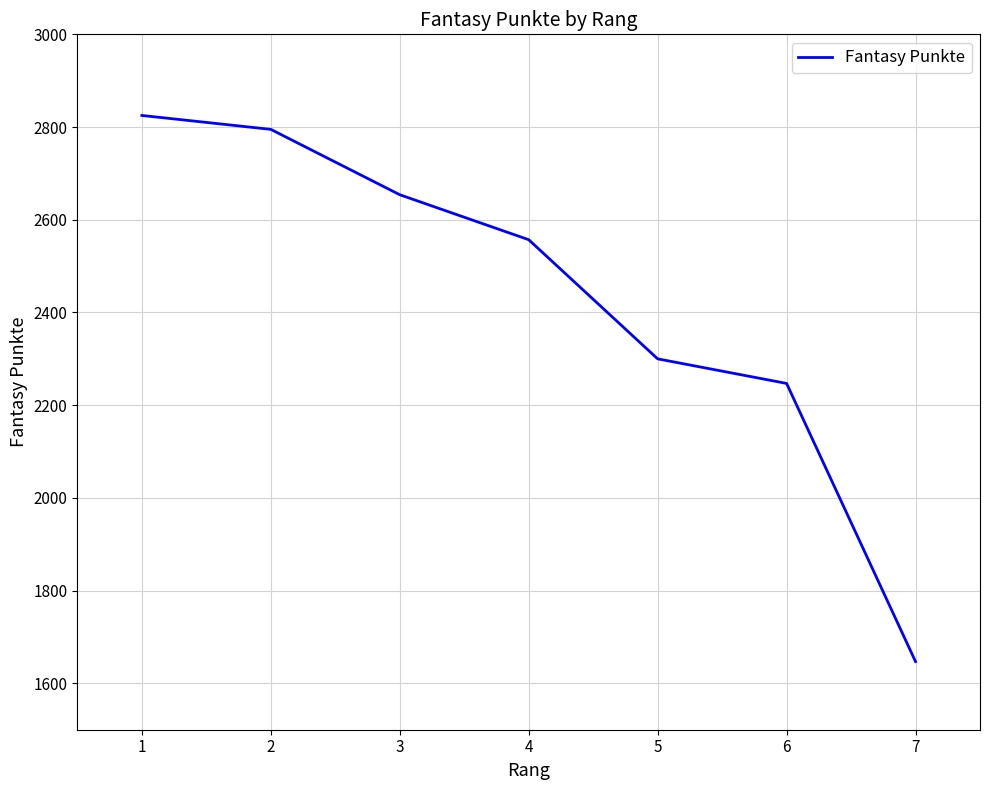

What is the sum of all values?

17025